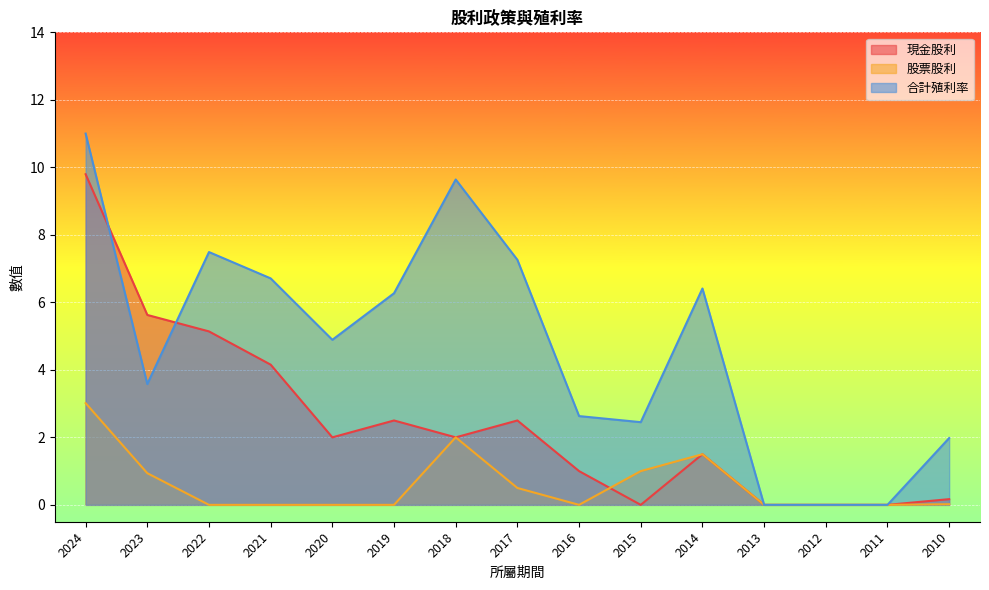

The 現金股利 series shows 0.0 at 2015. True or false?

True